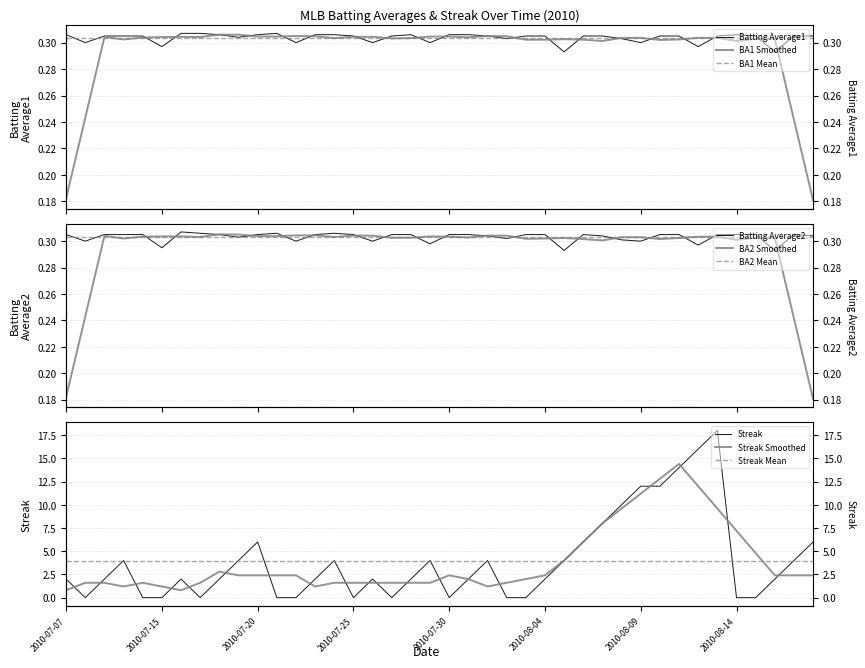

Which series has the largest total across all categories?

Streak